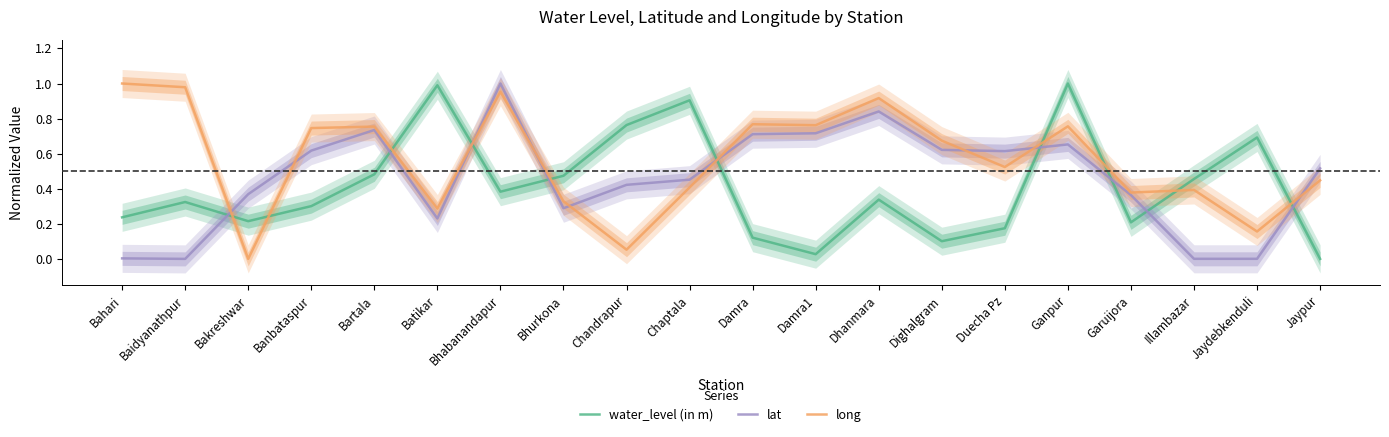

Reading left to right, what are all the values shown in this chart?

water_level (in m): Bahari=0.2	Baidyanathpur=0.3	Bakreshwar=0.2	Banbataspur=0.3	Bartala=0.5	Batikar=1.0	Bhabanandapur=0.4	Bhurkona=0.5	Chandrapur=0.8	Chaptala=0.9	Damra=0.1	Damra1=0.0	Dhanmara=0.3	Dighalgram=0.1	Duecha Pz=0.2	Ganpur=1.0	Garuijora=0.2	Illambazar=0.5	Jaydebkenduli=0.7	Jaypur=0.0
lat: Bahari=0.0	Baidyanathpur=0.0	Bakreshwar=0.4	Banbataspur=0.6	Bartala=0.7	Batikar=0.2	Bhabanandapur=1.0	Bhurkona=0.3	Chandrapur=0.4	Chaptala=0.5	Damra=0.7	Damra1=0.7	Dhanmara=0.8	Dighalgram=0.6	Duecha Pz=0.6	Ganpur=0.7	Garuijora=0.4	Illambazar=0.0	Jaydebkenduli=0.0	Jaypur=0.5
long: Bahari=1.0	Baidyanathpur=1.0	Bakreshwar=0.0	Banbataspur=0.7	Bartala=0.8	Batikar=0.3	Bhabanandapur=1.0	Bhurkona=0.3	Chandrapur=0.1	Chaptala=0.4	Damra=0.8	Damra1=0.8	Dhanmara=0.9	Dighalgram=0.7	Duecha Pz=0.5	Ganpur=0.8	Garuijora=0.4	Illambazar=0.4	Jaydebkenduli=0.2	Jaypur=0.4